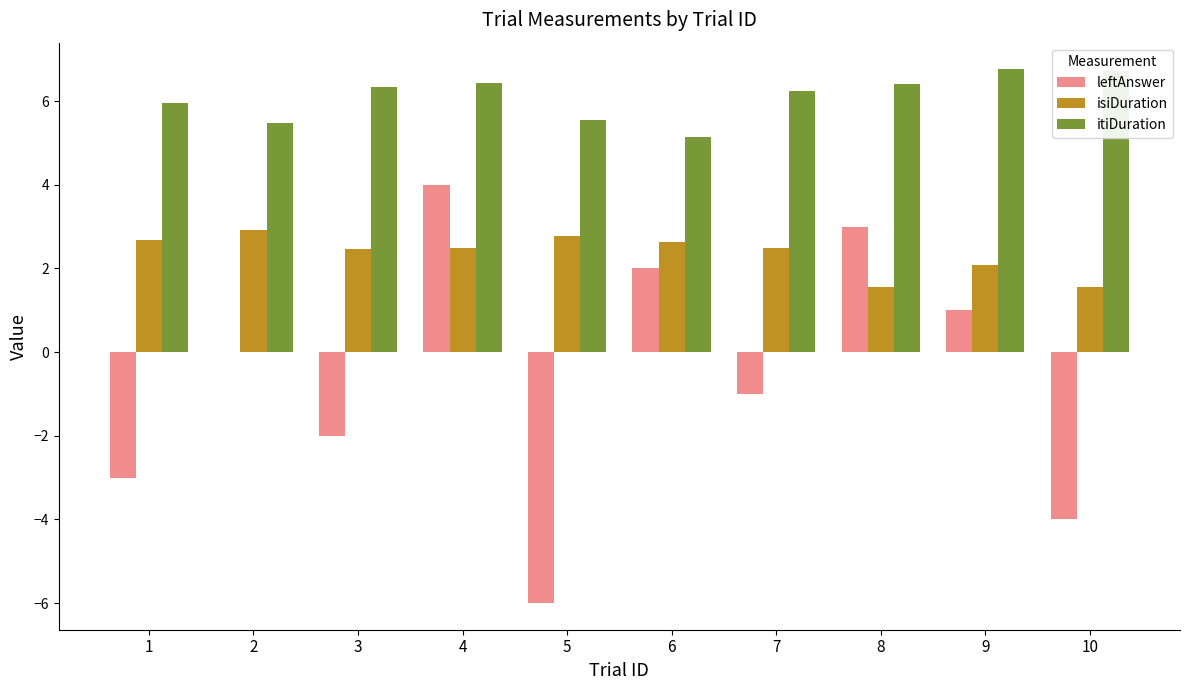

How many groups of bars are there?

10